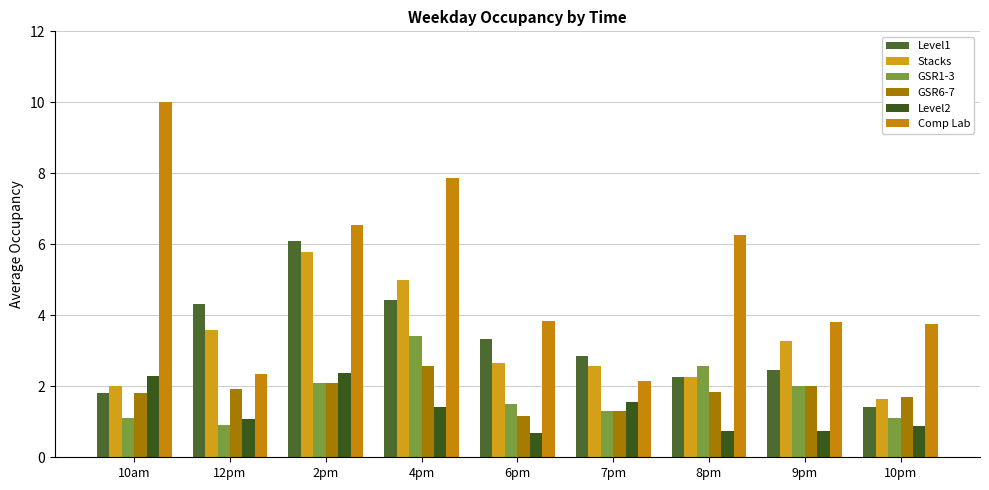

Does the chart contain stacked bars?

No